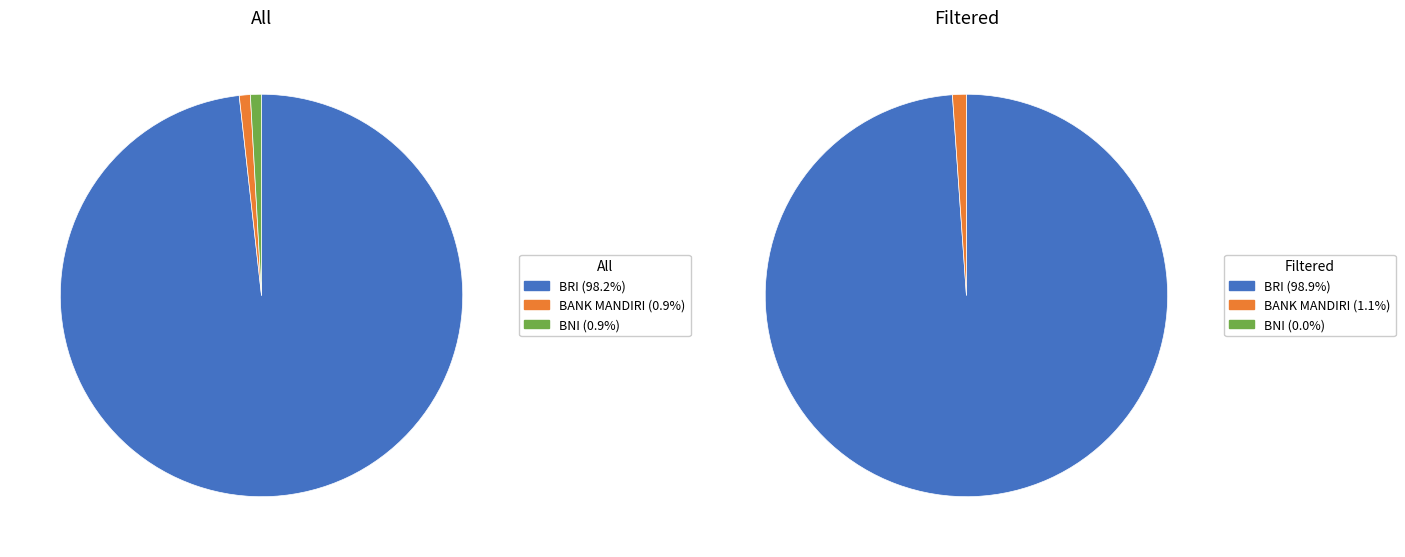

Is there a majority slice in this chart?

Yes